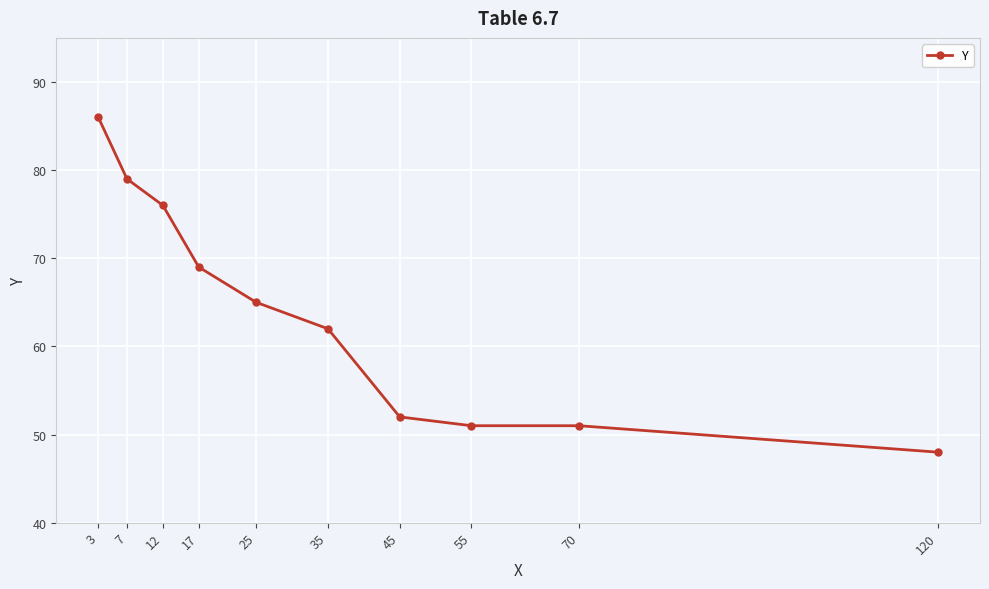

What is the value of the 7th point from the left?

52